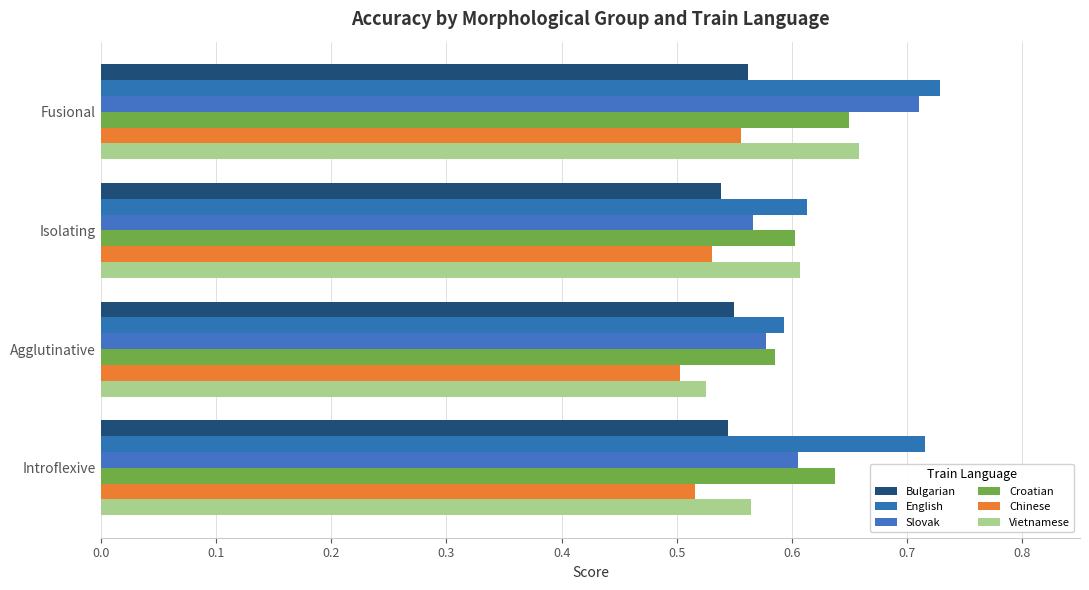

How many data points does each series have?

4